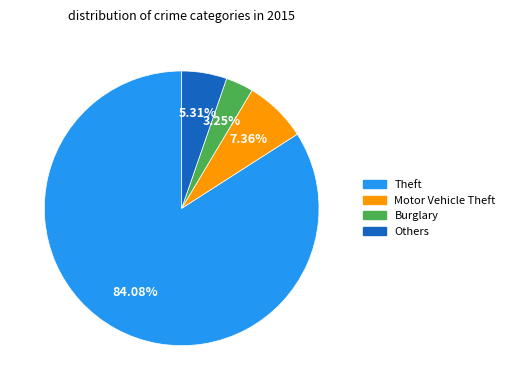

Approximately how many times larger is the value at Others compared to Burglary?

1.6